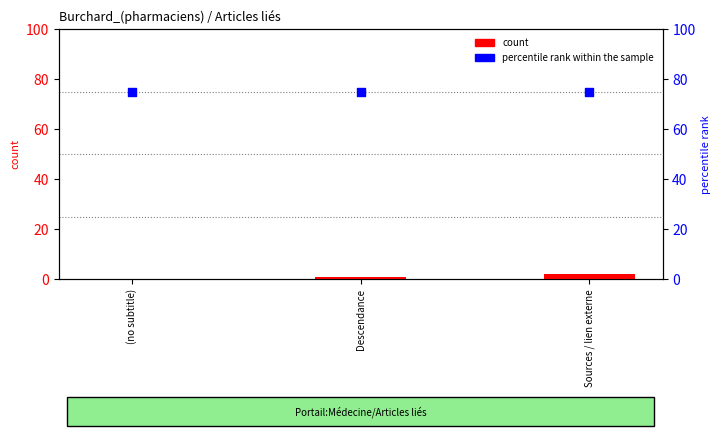

Which series has the largest total across all categories?

percentile rank within the sample